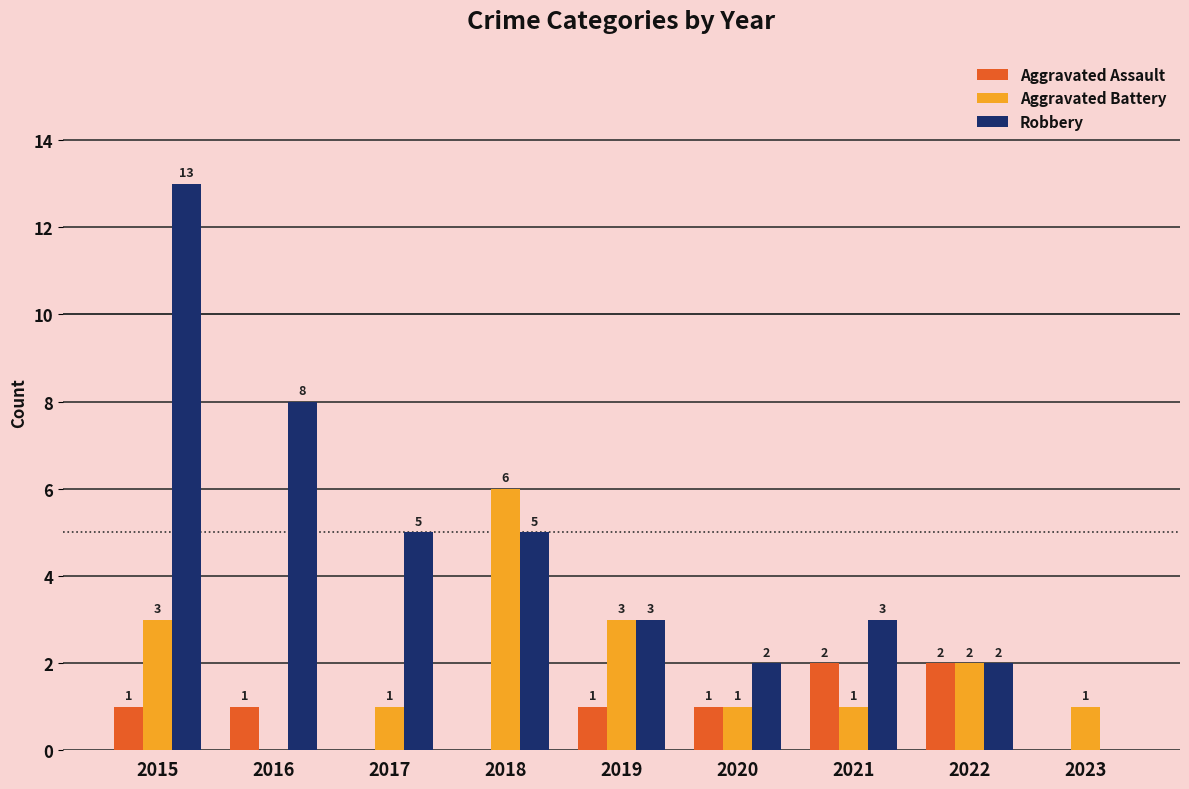

What are all the series names shown in the legend?

Aggravated Assault, Aggravated Battery, Robbery